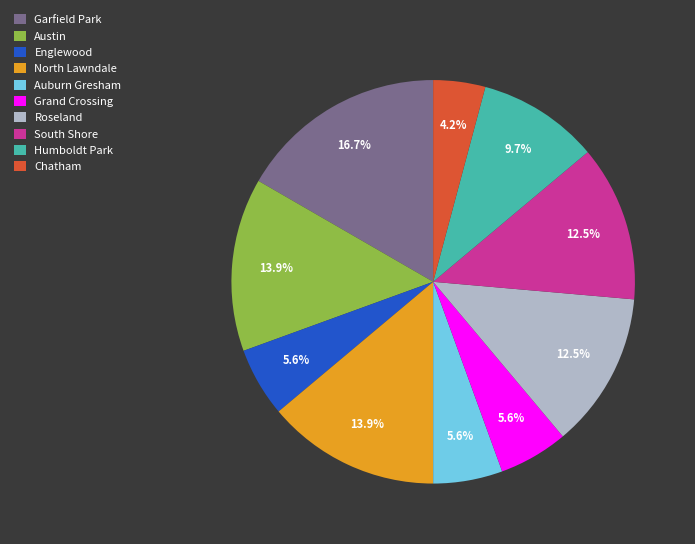

What percentage is the Grand Crossing slice, to the nearest percent?

6%